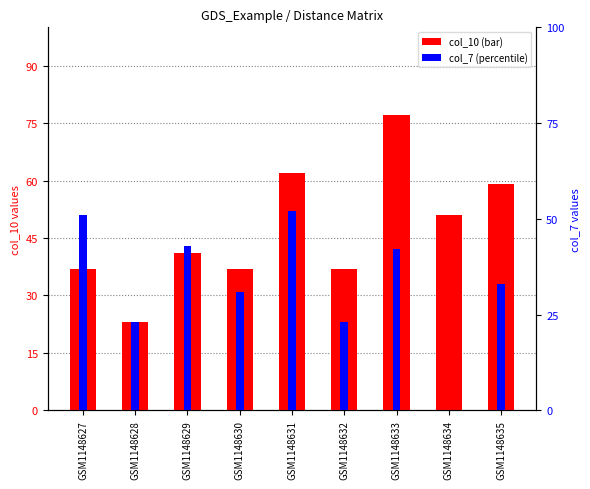

Is it true that col_7 (secondary) equals 57 at GSM1148633?

False